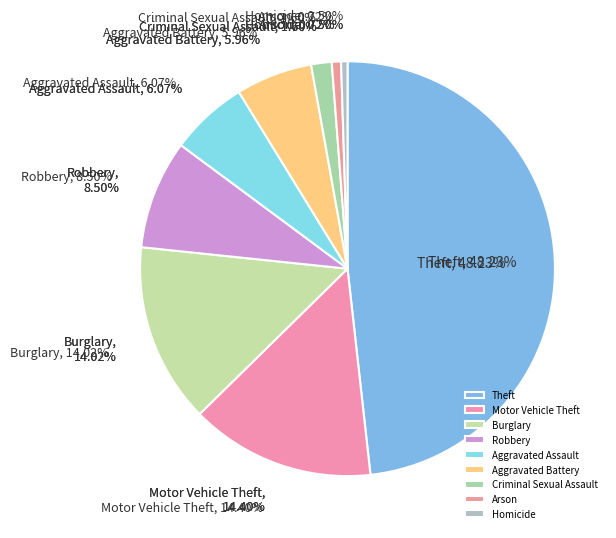

Rank the categories by value from lowest to highest.

Homicide, Arson, Criminal Sexual Assault, Aggravated Battery, Aggravated Assault, Robbery, Burglary, Motor Vehicle Theft, Theft